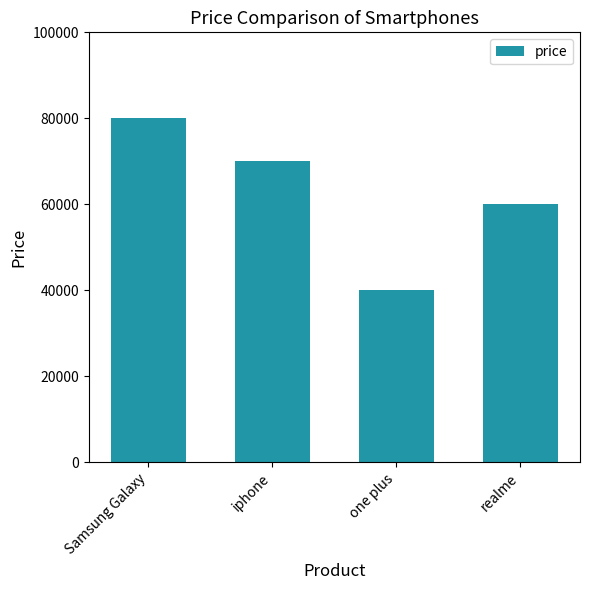

Is it true that the value at one plus is 40000?

True